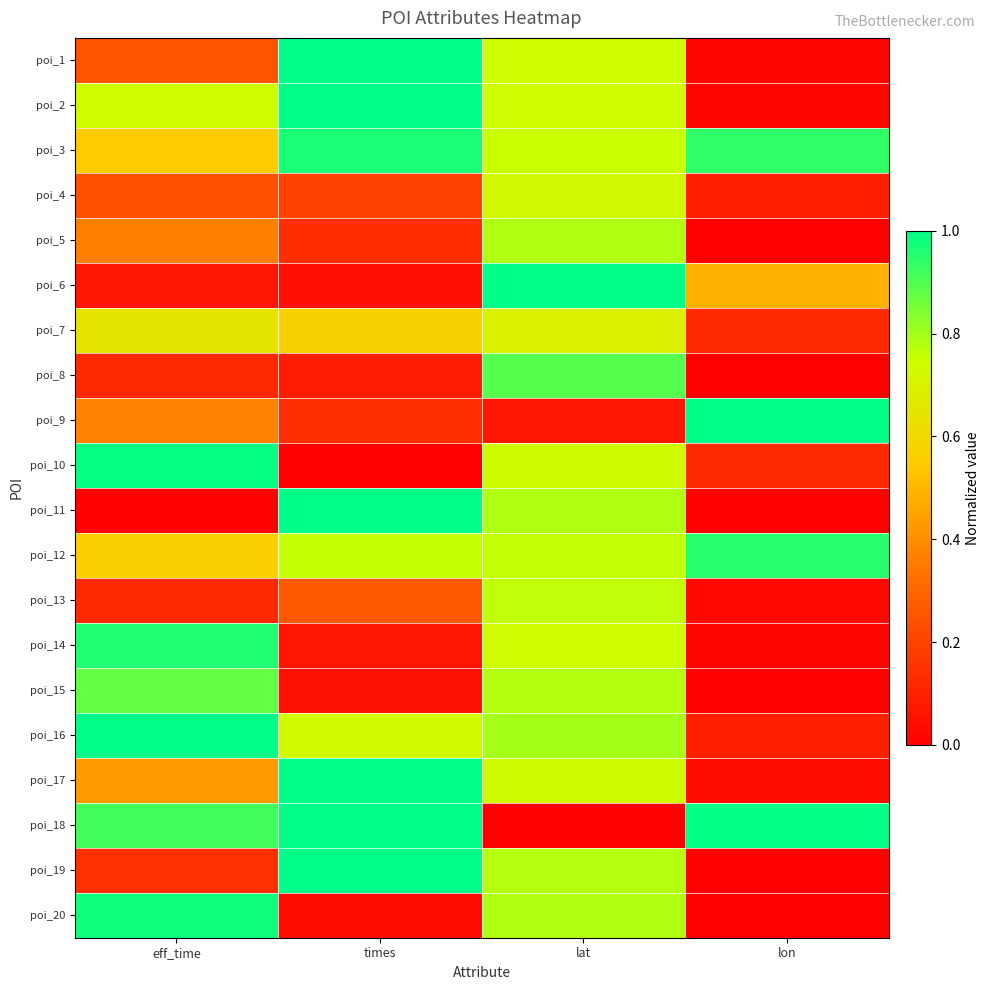

Reading left to right, what are all the values shown in this chart?

poi_1: eff_time=0.3	times=1.0	lat=0.7	lon=0.0
poi_2: eff_time=0.7	times=1.0	lat=0.7	lon=0.0
poi_3: eff_time=0.6	times=1.0	lat=0.8	lon=0.9
poi_4: eff_time=0.2	times=0.2	lat=0.7	lon=0.1
poi_5: eff_time=0.4	times=0.1	lat=0.8	lon=0.0
poi_6: eff_time=0.1	times=0.0	lat=1.0	lon=0.5
poi_7: eff_time=0.6	times=0.6	lat=0.7	lon=0.1
poi_8: eff_time=0.1	times=0.1	lat=0.9	lon=0.0
poi_9: eff_time=0.4	times=0.1	lat=0.1	lon=1.0
poi_10: eff_time=1.0	times=0.0	lat=0.7	lon=0.1
poi_11: eff_time=0.0	times=1.0	lat=0.8	lon=0.0
poi_12: eff_time=0.6	times=0.8	lat=0.8	lon=1.0
poi_13: eff_time=0.1	times=0.3	lat=0.8	lon=0.0
poi_14: eff_time=1.0	times=0.1	lat=0.7	lon=0.0
poi_15: eff_time=0.9	times=0.1	lat=0.8	lon=0.0
poi_16: eff_time=1.0	times=0.7	lat=0.8	lon=0.1
poi_17: eff_time=0.4	times=1.0	lat=0.7	lon=0.0
poi_18: eff_time=0.9	times=1.0	lat=0.0	lon=1.0
poi_19: eff_time=0.1	times=1.0	lat=0.8	lon=0.0
poi_20: eff_time=1.0	times=0.0	lat=0.8	lon=0.0